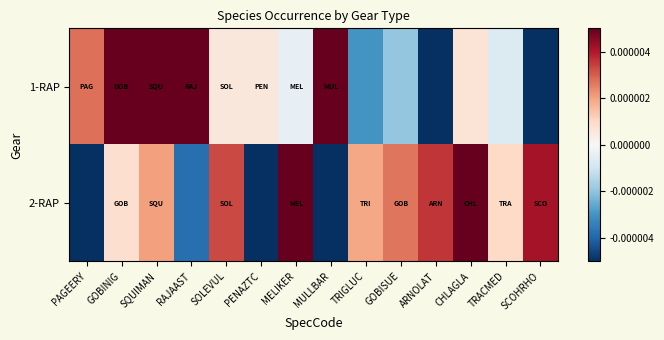

Between PAGEERY and ARNOLAT, which is larger?

PAGEERY